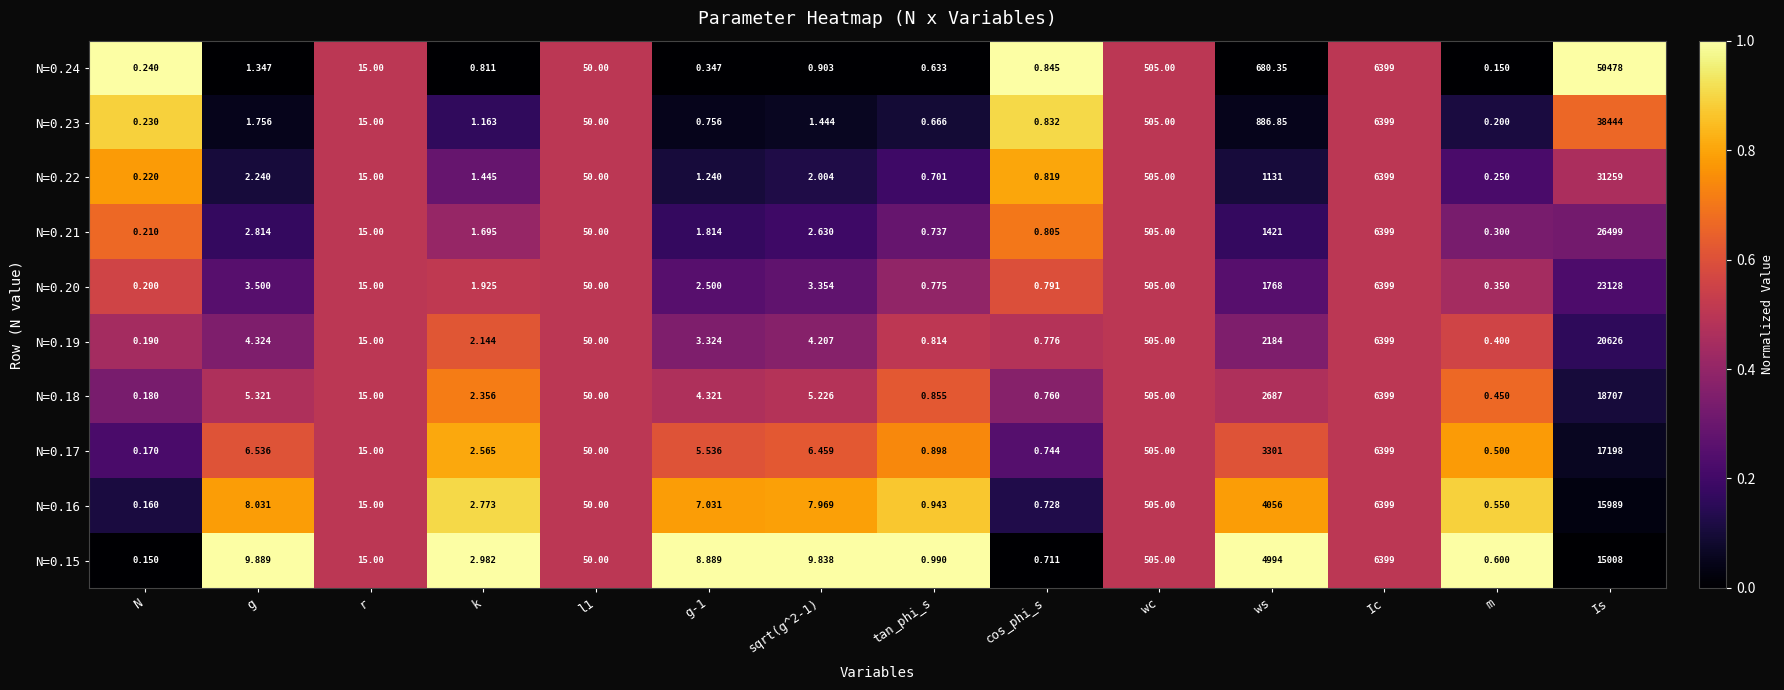

At which category is the sum across all series the highest?

Is